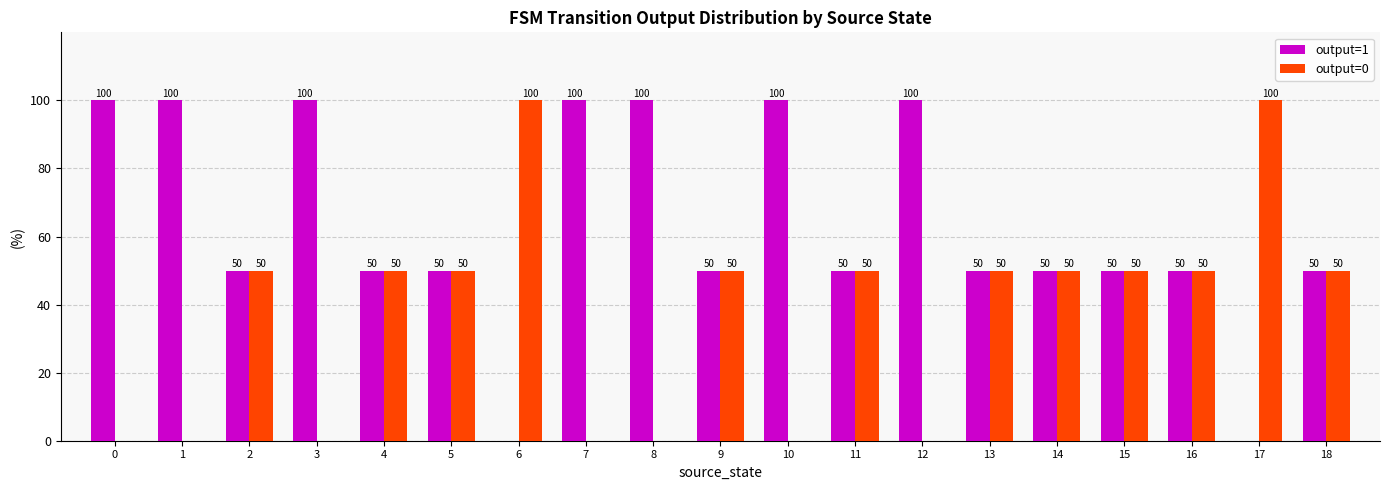

What is the greatest value displayed?

100